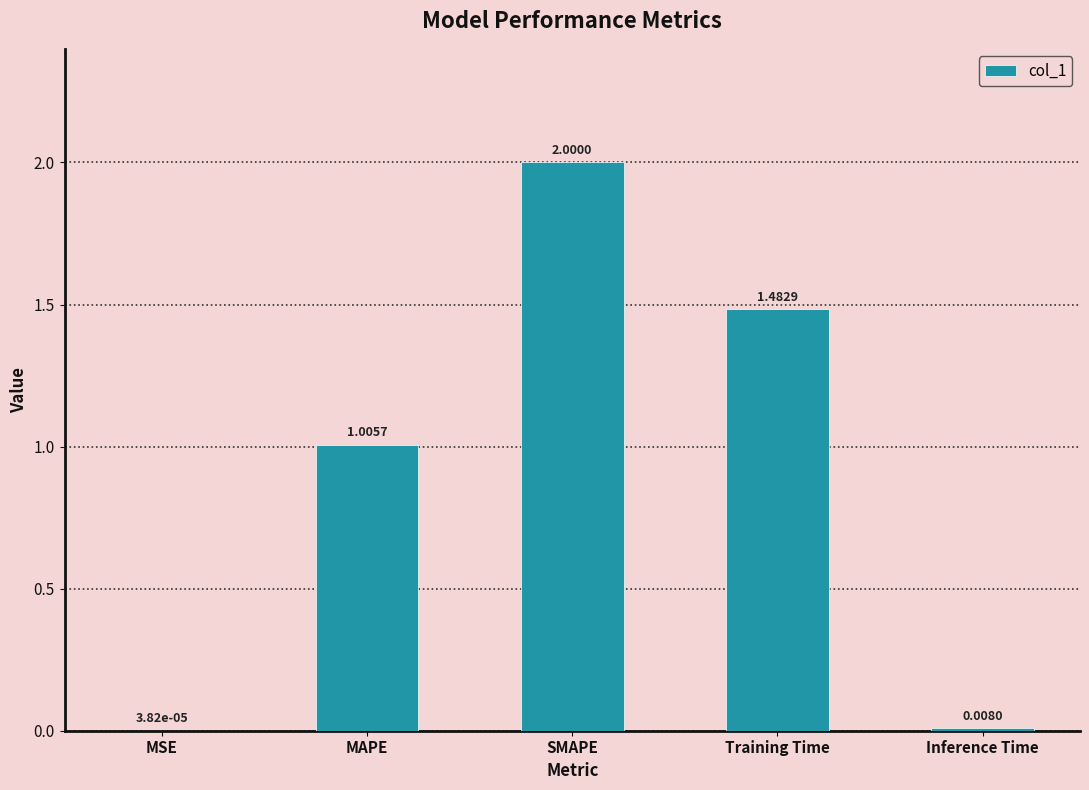

At which label is the value closest to 1?

MAPE